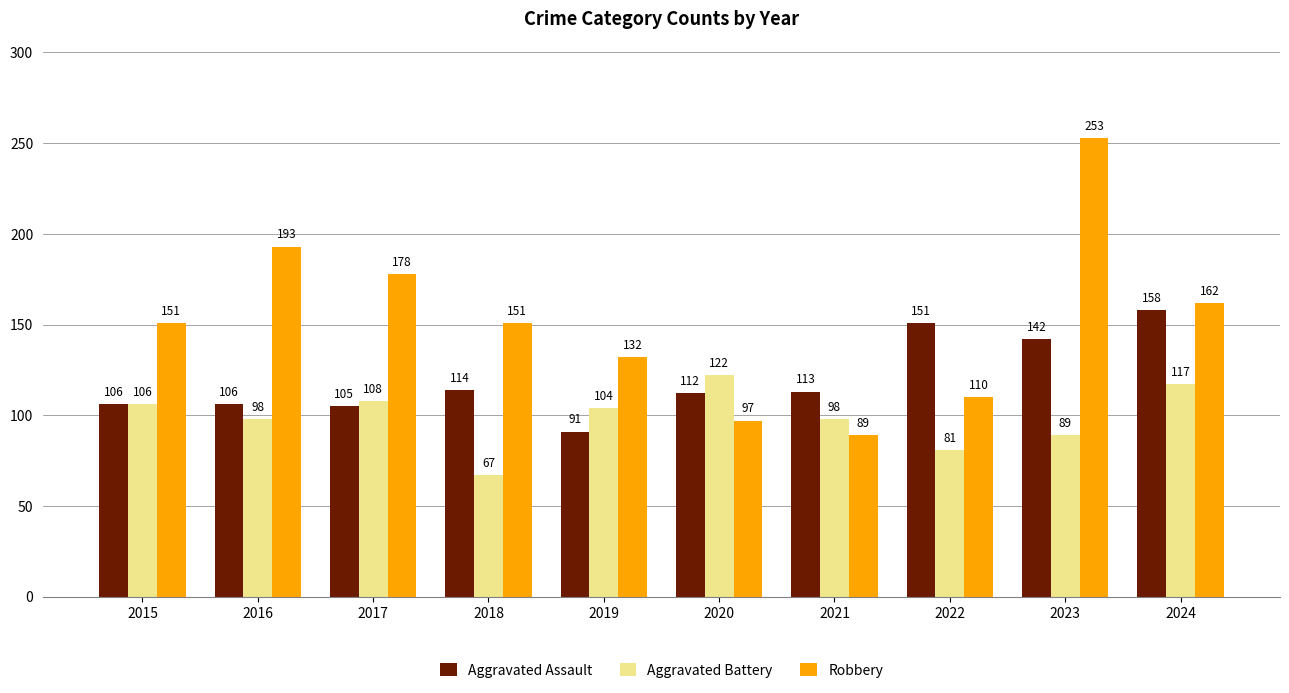

The Aggravated Battery series shows 107 at 2022. True or false?

False